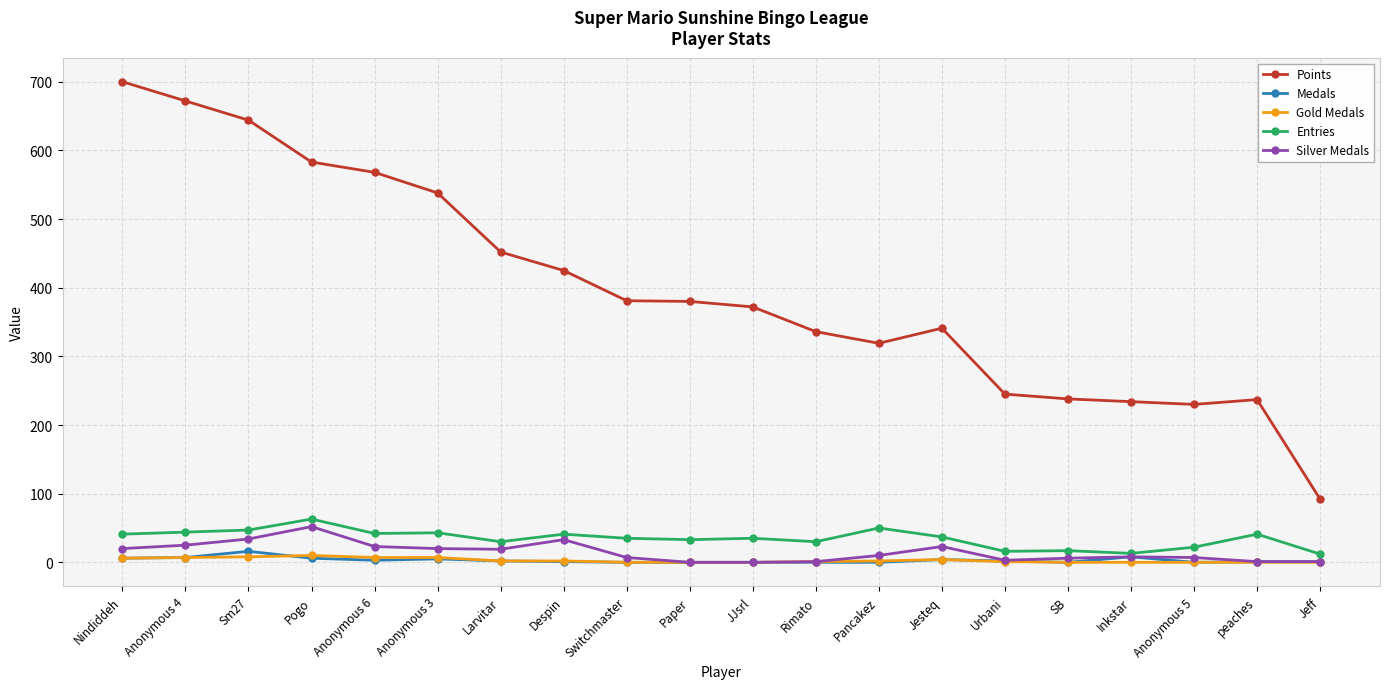

How many lines are shown in the chart?

5